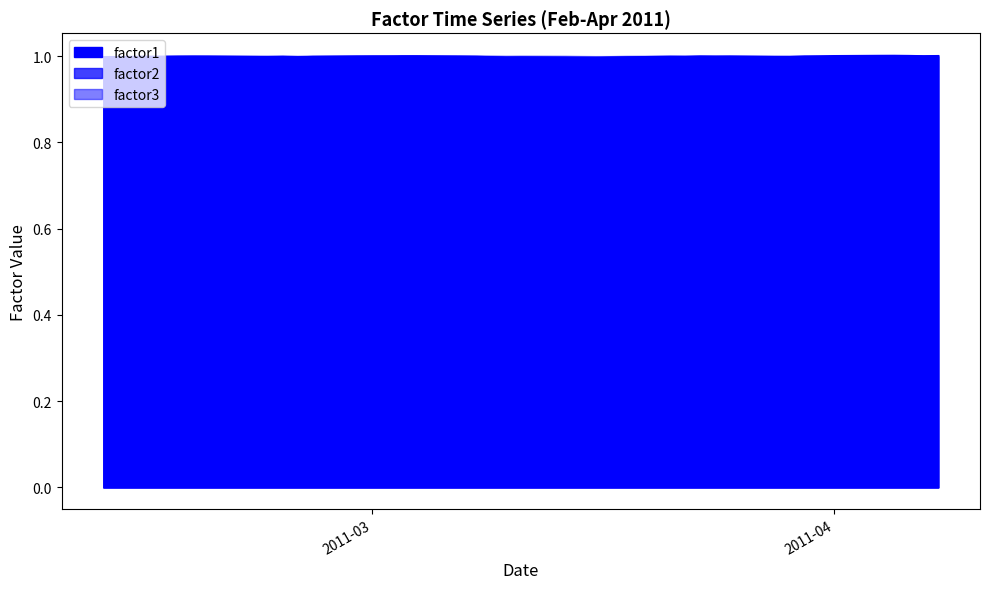

What is the sum of all factor3 values?

40.0